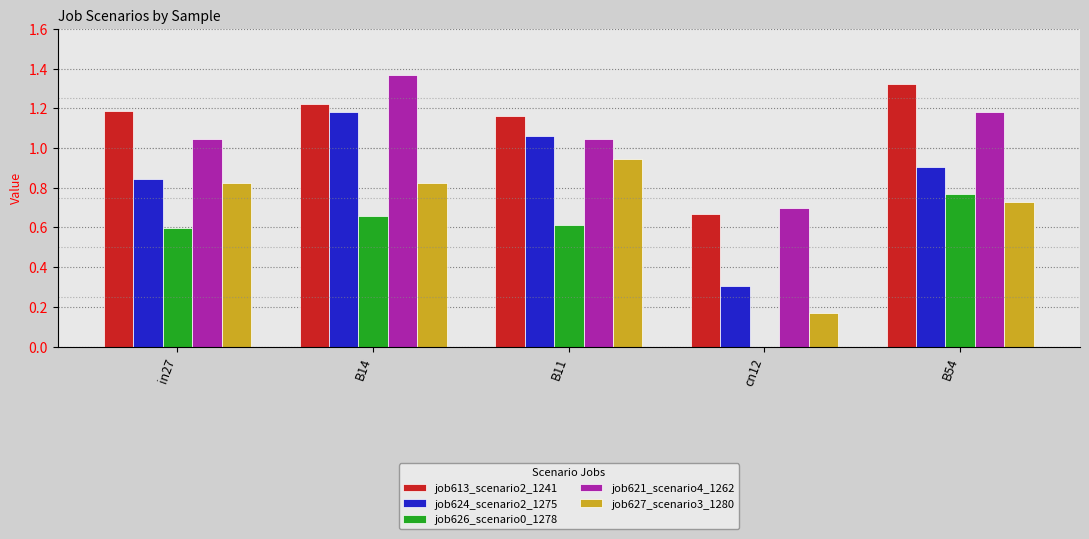

The job621_scenario4_1262 series shows 2.1 at B14. True or false?

False